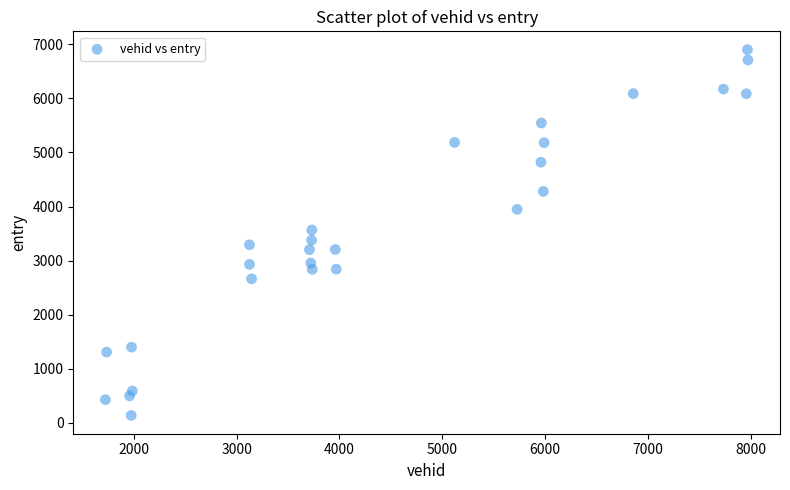

What is the range of X values (max minus min)?

6250.0